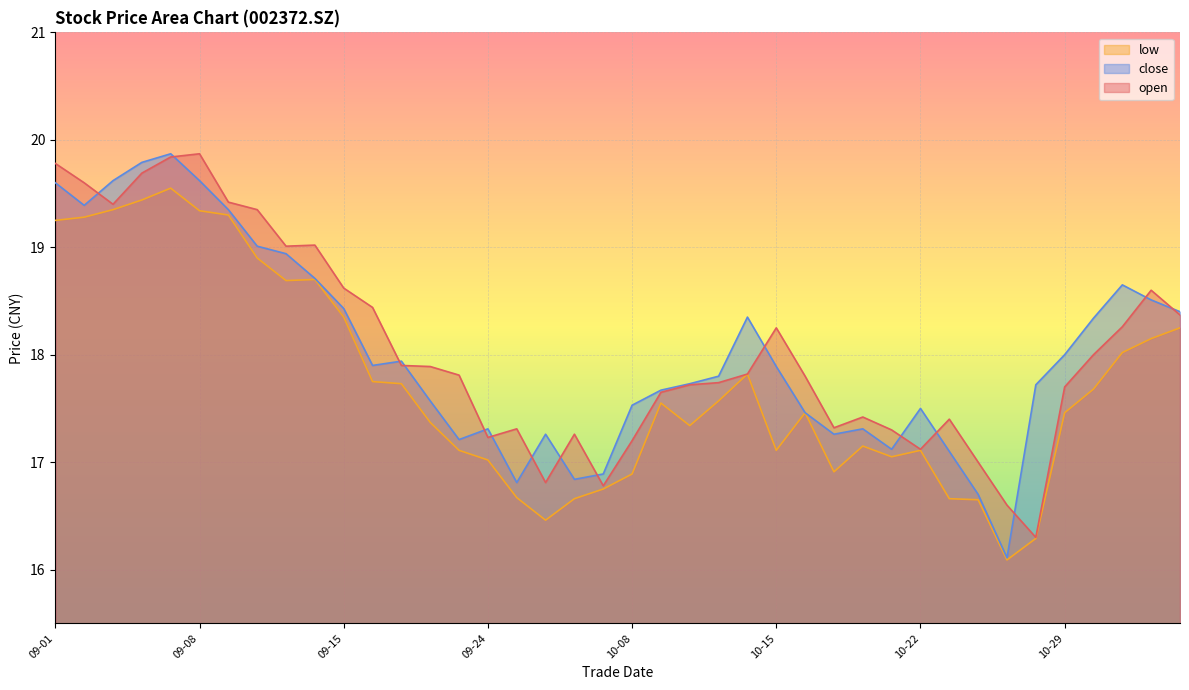

How many interior local peaks does the close series have?

8